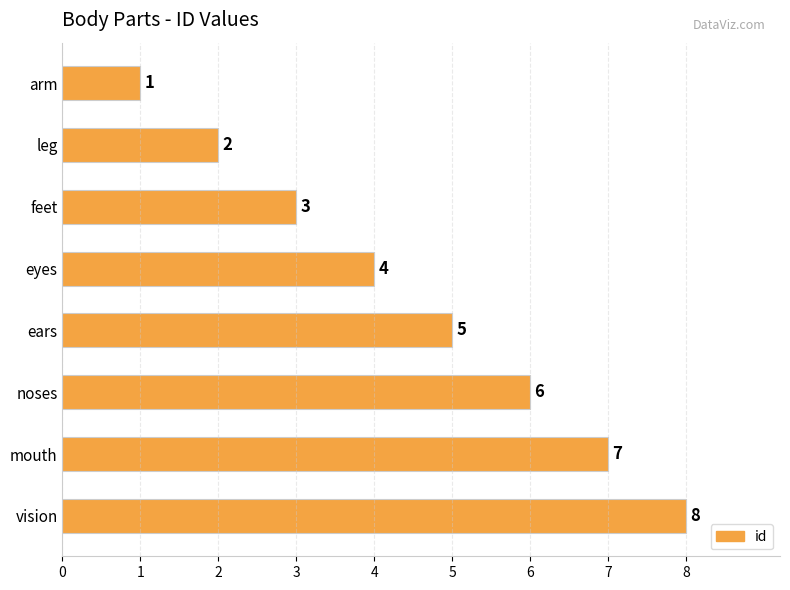

How many bars are there in total?

8